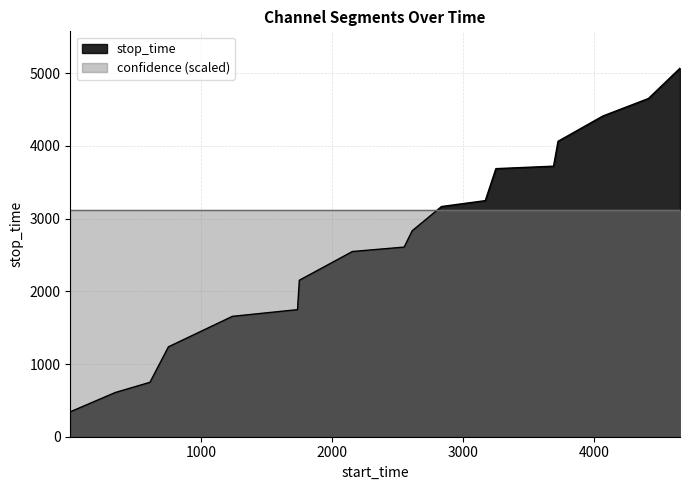

Between 2154 and 1735, which is larger?

2154